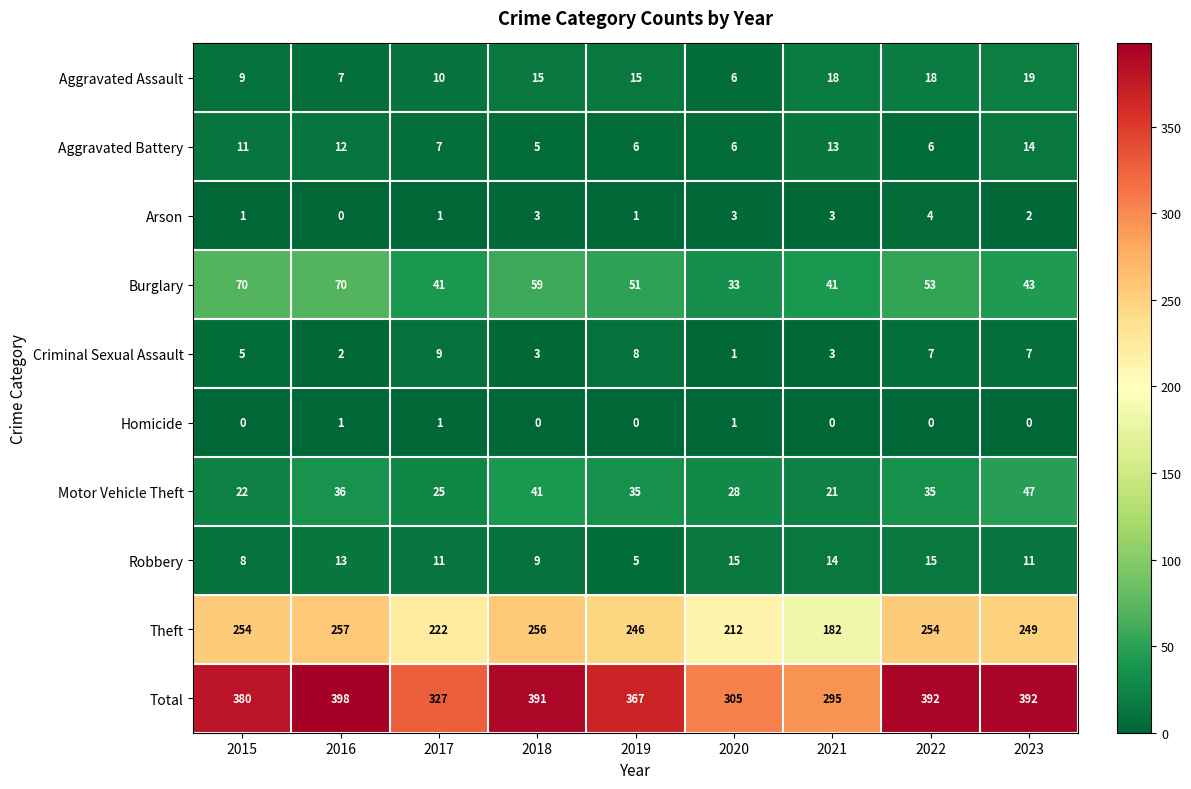

Rank the series by their maximum value, from lowest to highest.

Homicide, Arson, Criminal Sexual Assault, Aggravated Battery, Robbery, Aggravated Assault, Motor Vehicle Theft, Burglary, Theft, Total